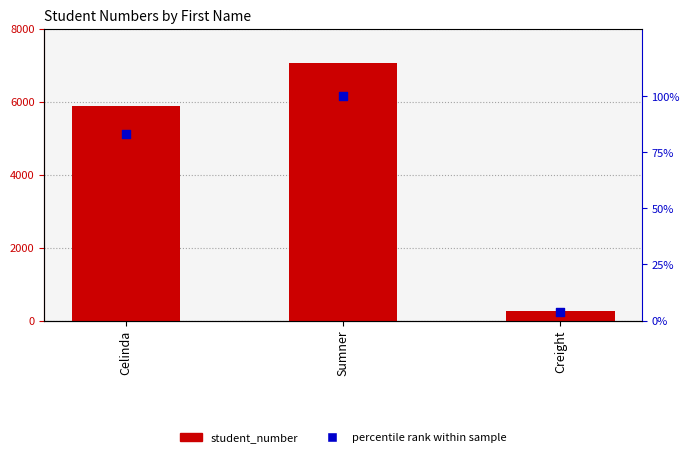

Which series contains the highest Y value?

student_number